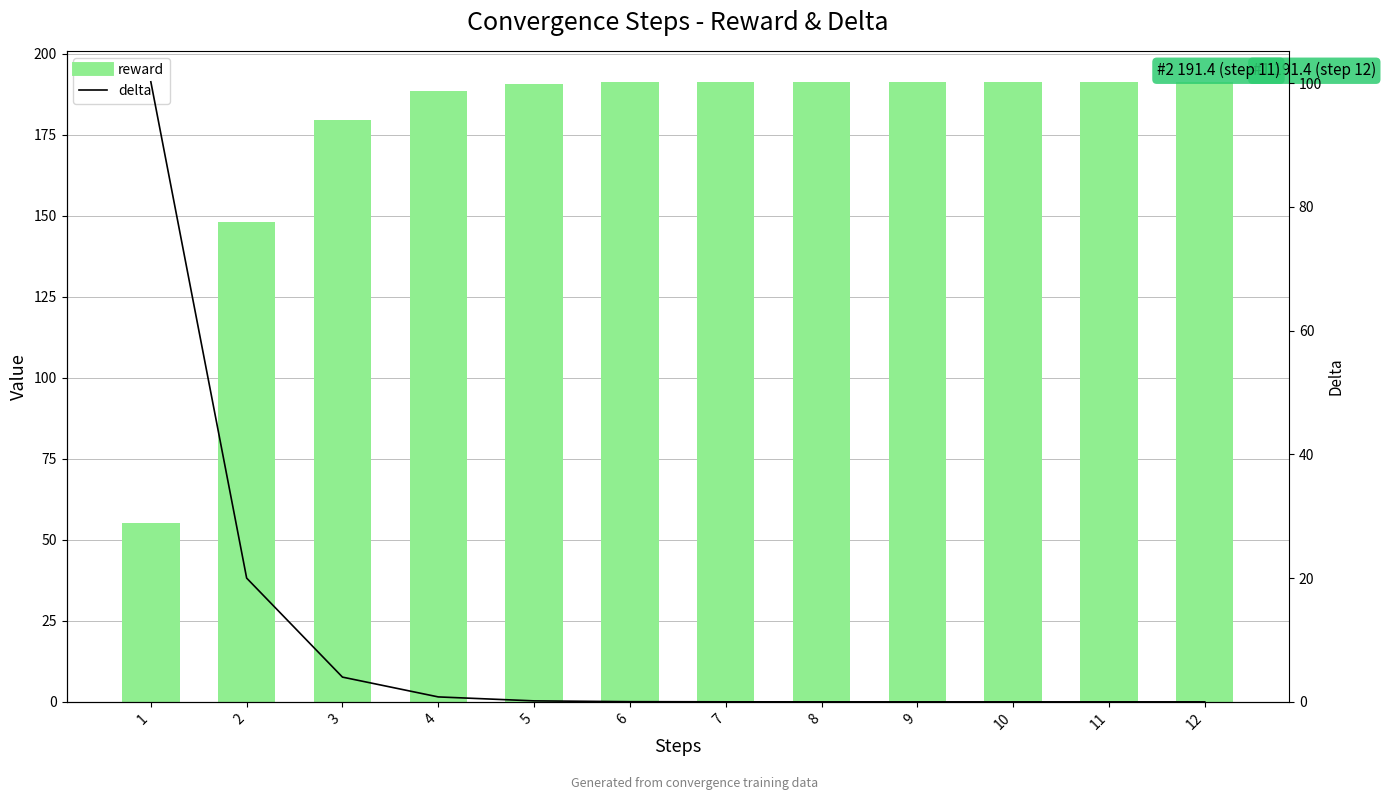

Which series has the largest total across all categories?

reward